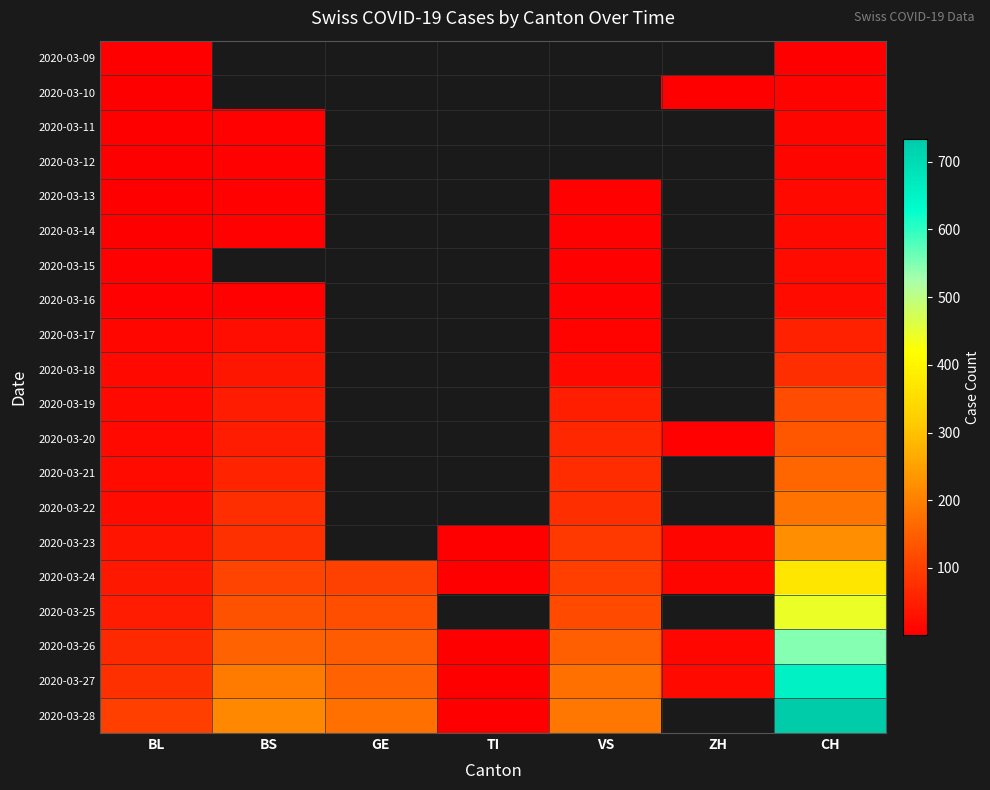

At how many categories does at least one series exceed 117?

4